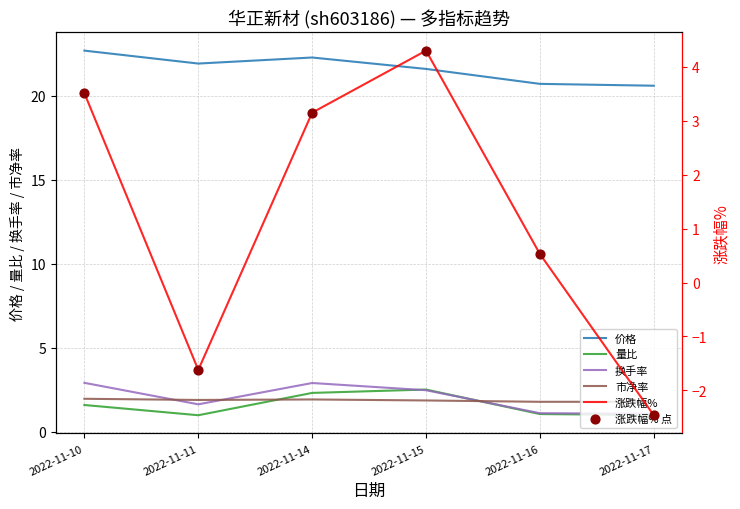

At which category is the sum across all series the highest?

2022-11-15